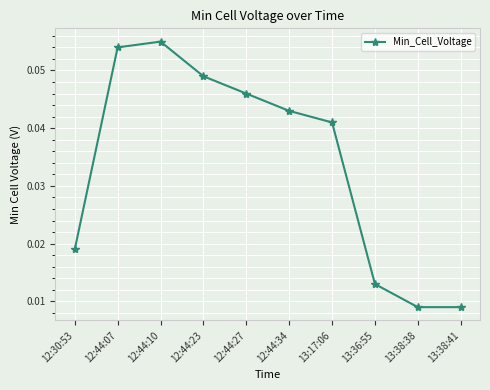

Count the number of data series in this chart.

1